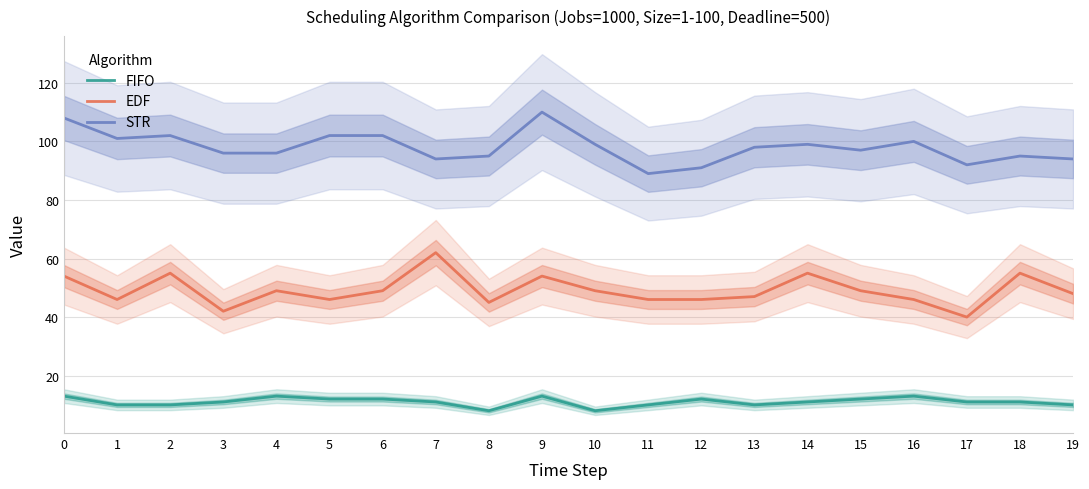

Where is the first local minimum for EDF?

1